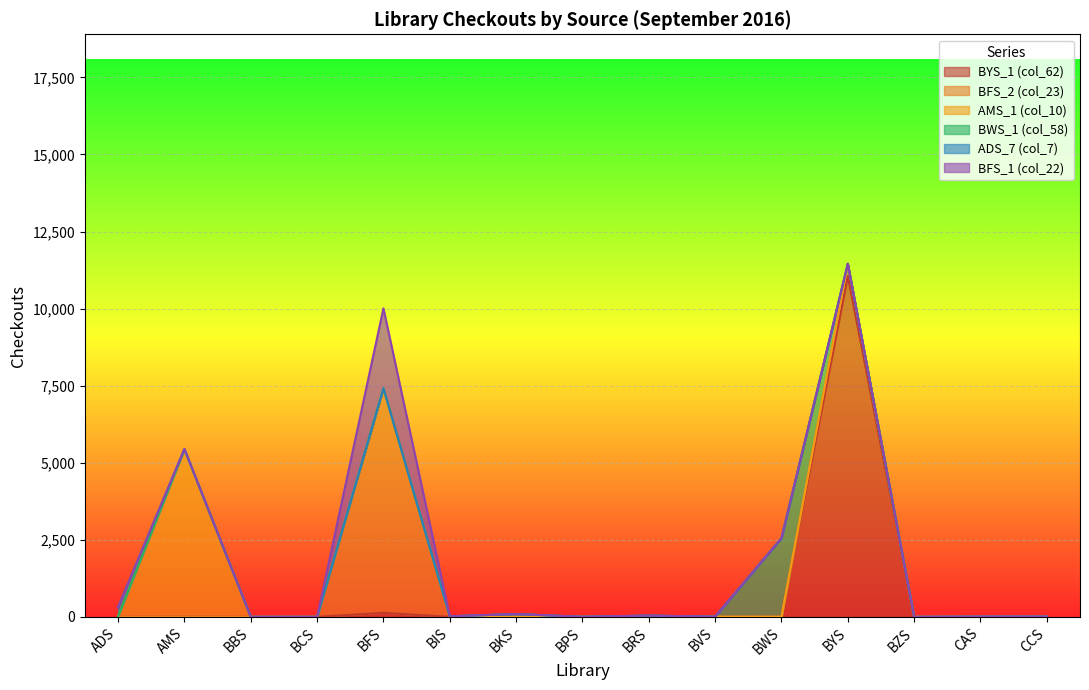

Does the chart display data point markers on the line(s)?

No